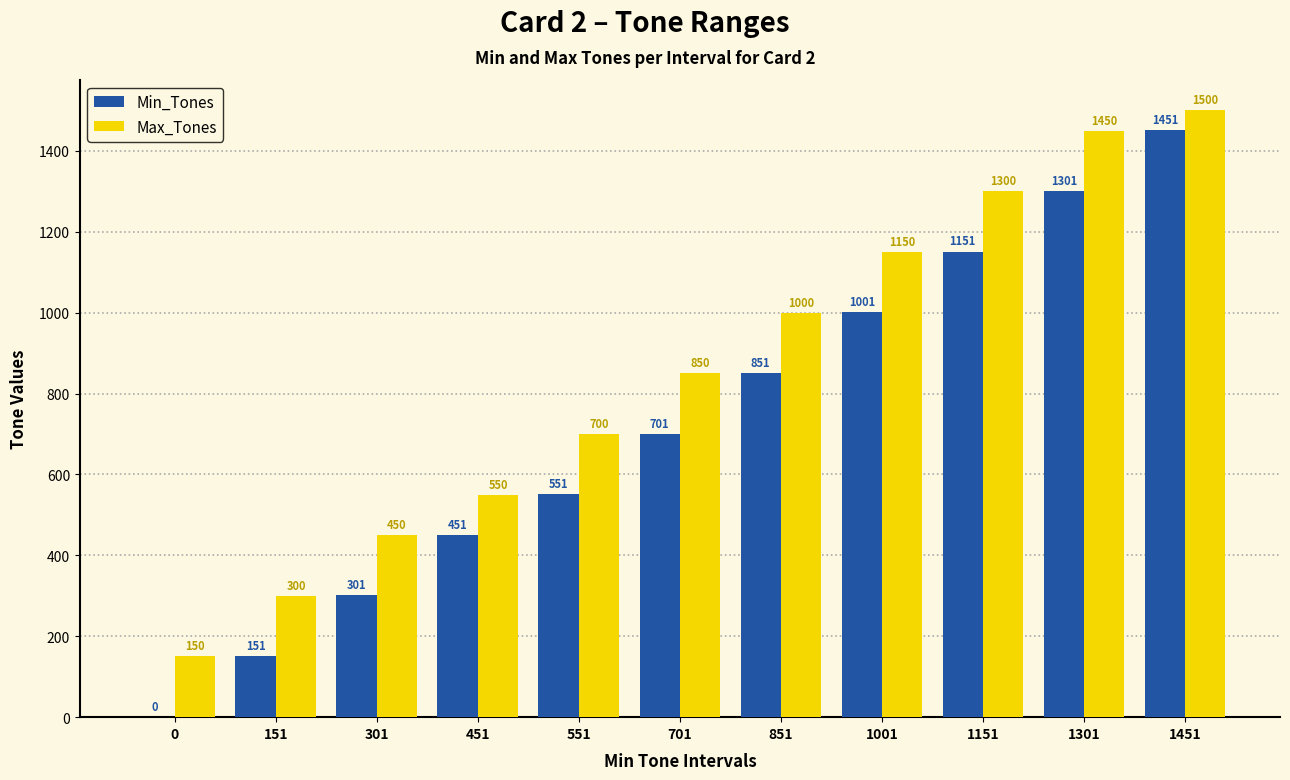

The Max_Tones series shows 1500 at 1451. True or false?

True